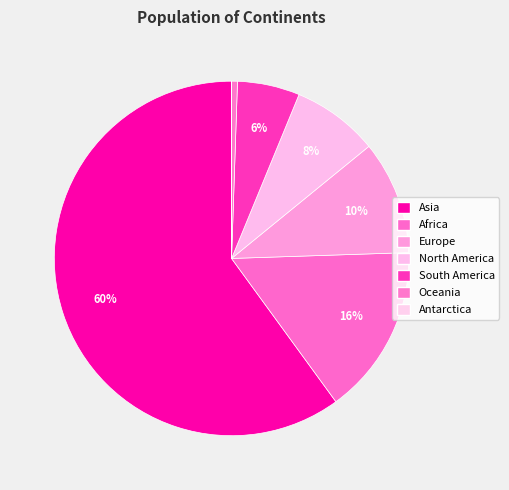

Which slice is the smallest?

Antarctica